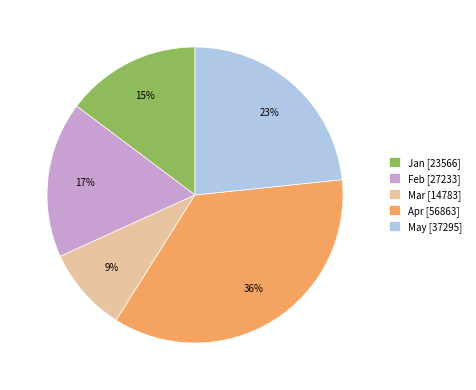

What is the smallest slice in the pie chart?

Mar